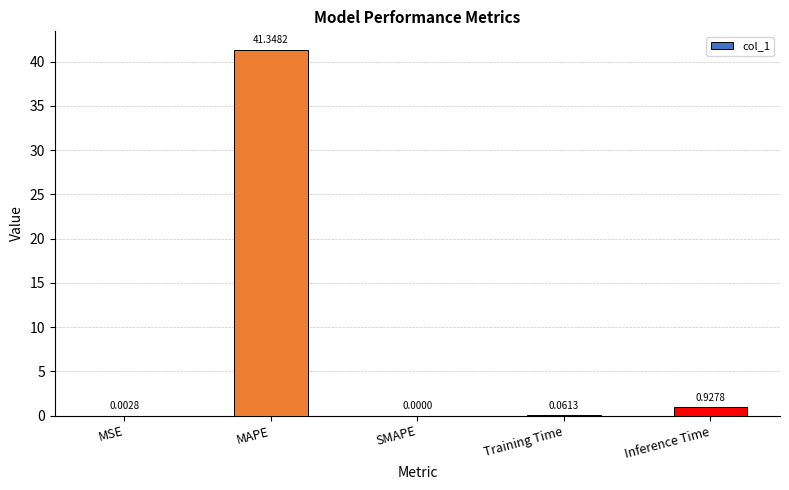

How many series are shown in this chart?

1